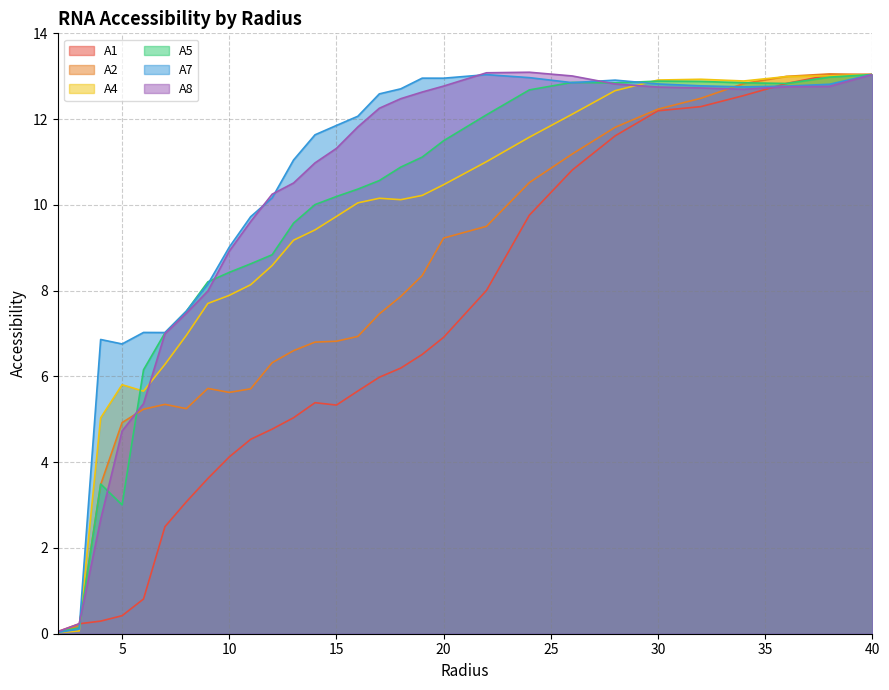

How many lines are shown in the chart?

6